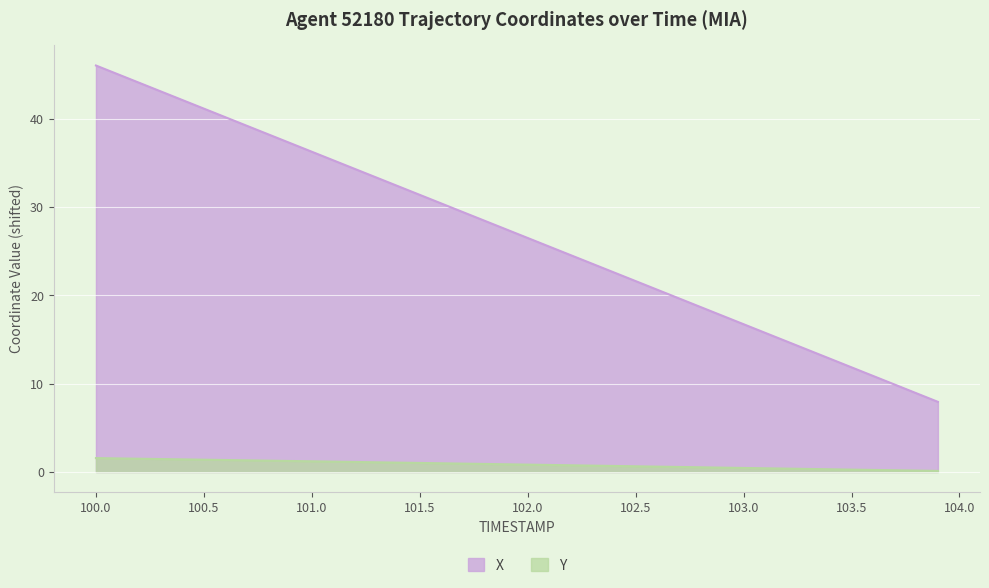

What is the highest value of the Y series?

1.6